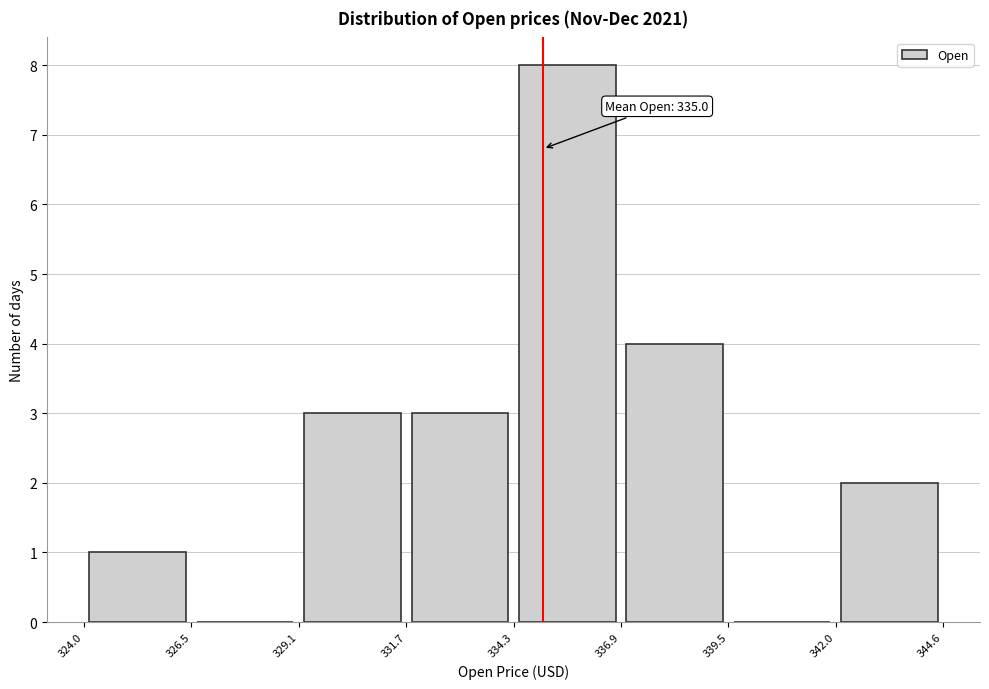

Over which range of the x-axis is the bar tallest?

334.3 to 336.9